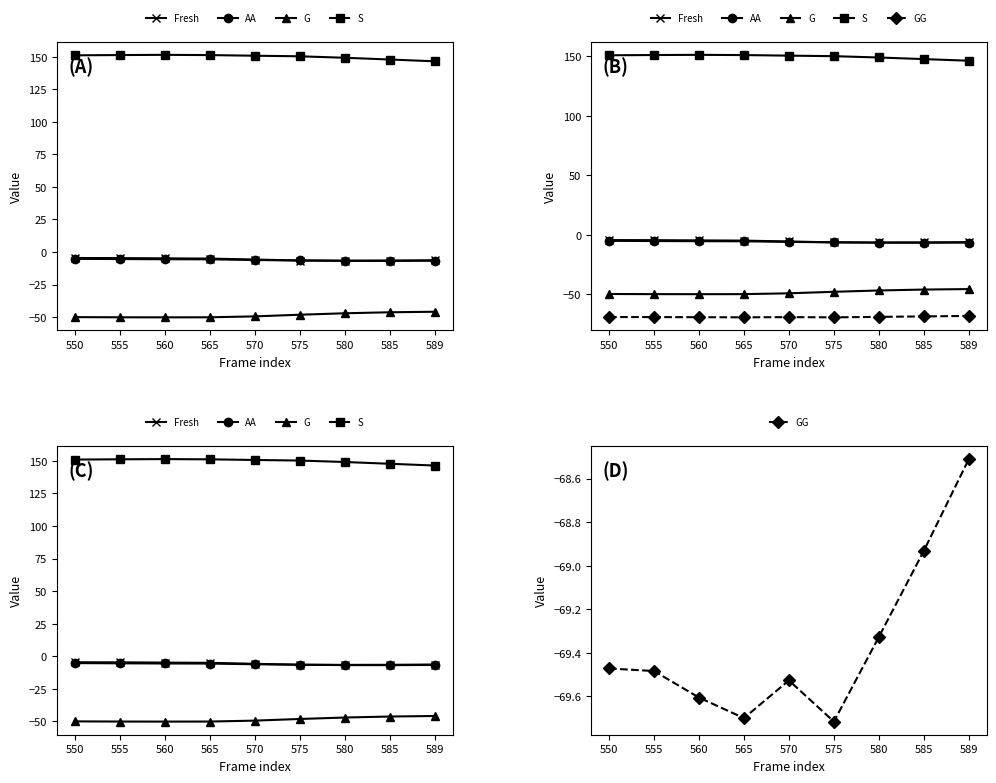

How many values in the AA series are below -6?

5